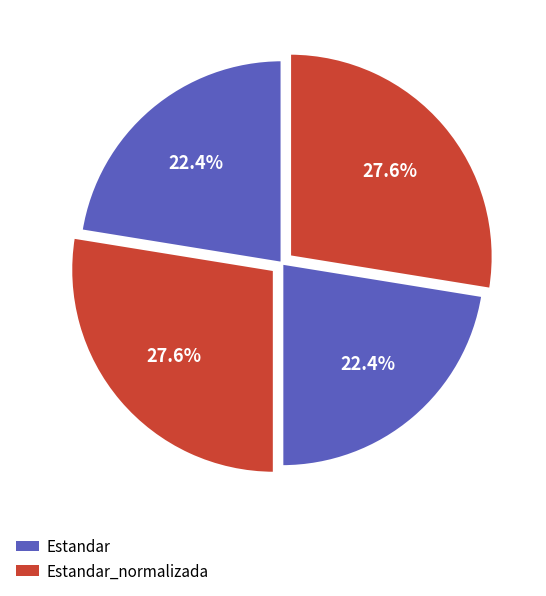

To the nearest percent, what is the average slice percentage?

25%